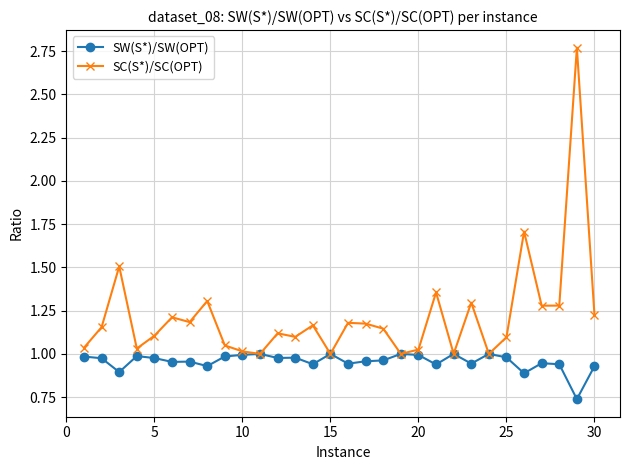

Rank the series by their average value, from lowest to highest.

SW(S*)/SW(OPT), SC(S*)/SC(OPT)